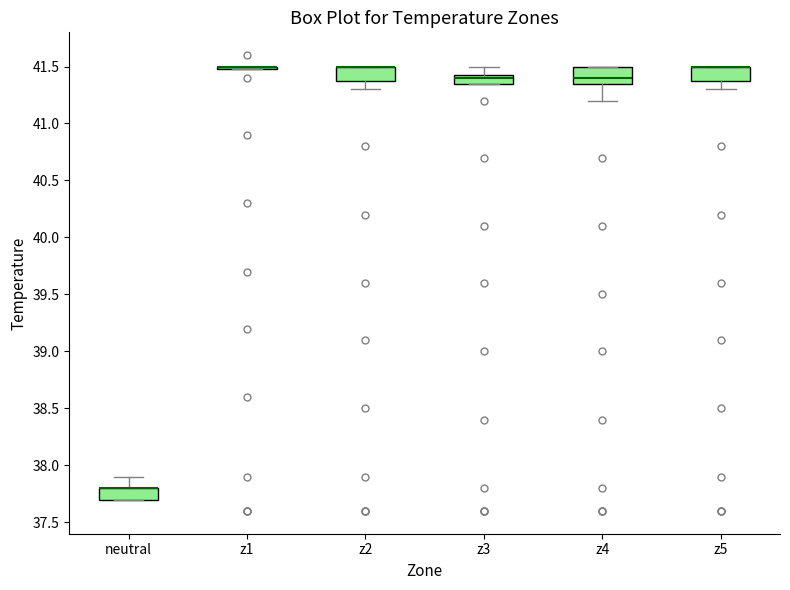

Where is the upper edge of the box for neutral on the y-axis? The values are not printed on the chart, so give them approximately, as read against the axis.

37.80